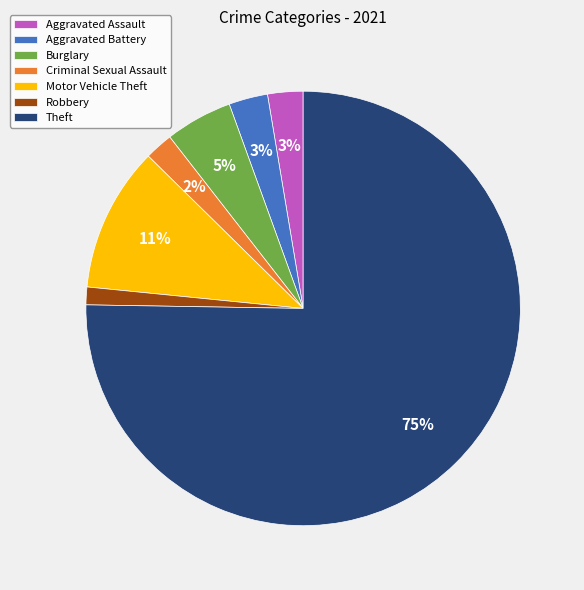

Which has a higher value, Robbery or Aggravated Assault?

Aggravated Assault